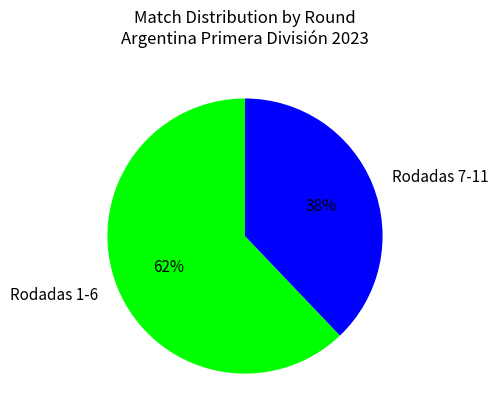

Does Rodadas 7-11 represent more than half of the total?

No